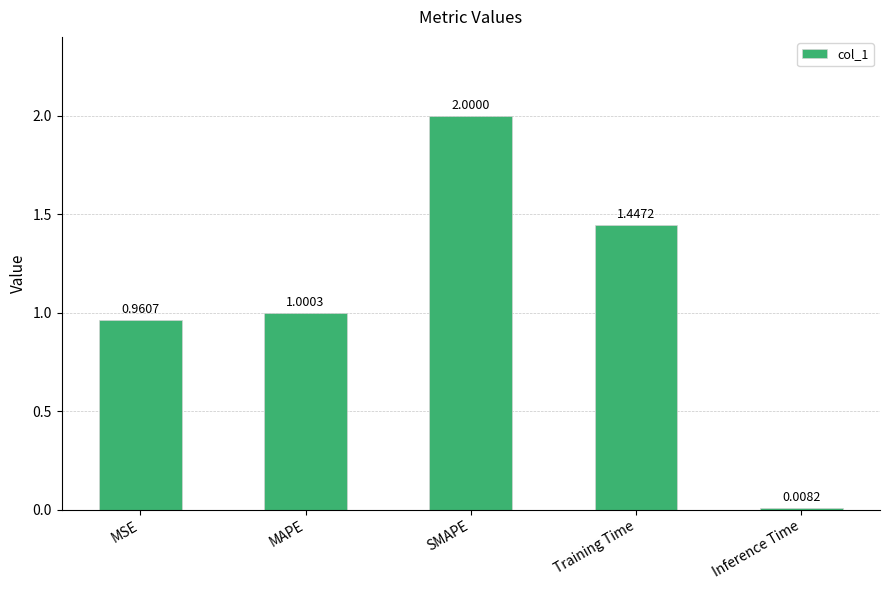

Rank the categories by value from highest to lowest.

SMAPE, Training Time, MAPE, MSE, Inference Time